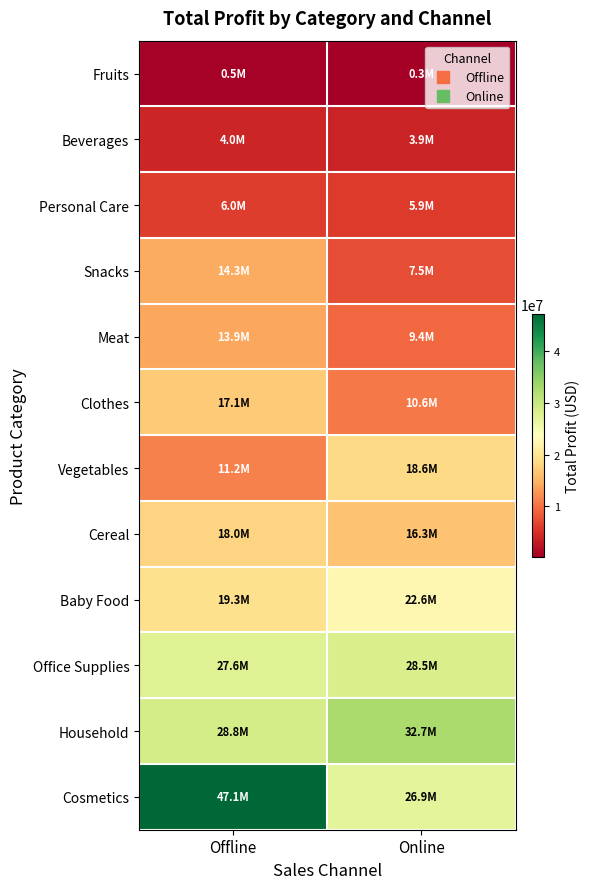

Reading left to right, transcribe all the data shown in this chart.

Fruits: Offline=530178.3	Online=325672.9
Beverages: Offline=3984827.9	Online=3921984.4
Personal Care: Offline=6003448.8	Online=5918194.7
Snacks: Offline=14333036.5	Online=7455203.7
Meat: Offline=13891820.8	Online=9440917.2
Clothes: Offline=17116660.8	Online=10642631.0
Vegetables: Offline=11162141.6	Online=18589512.3
Cereal: Offline=18016016.8	Online=16334667.2
Baby Food: Offline=19262491.8	Online=22591709.6
Office Supplies: Offline=27647992.5	Online=28467860.0
Household: Offline=28789289.8	Online=32695214.4
Cosmetics: Offline=47149371.1	Online=26931767.5